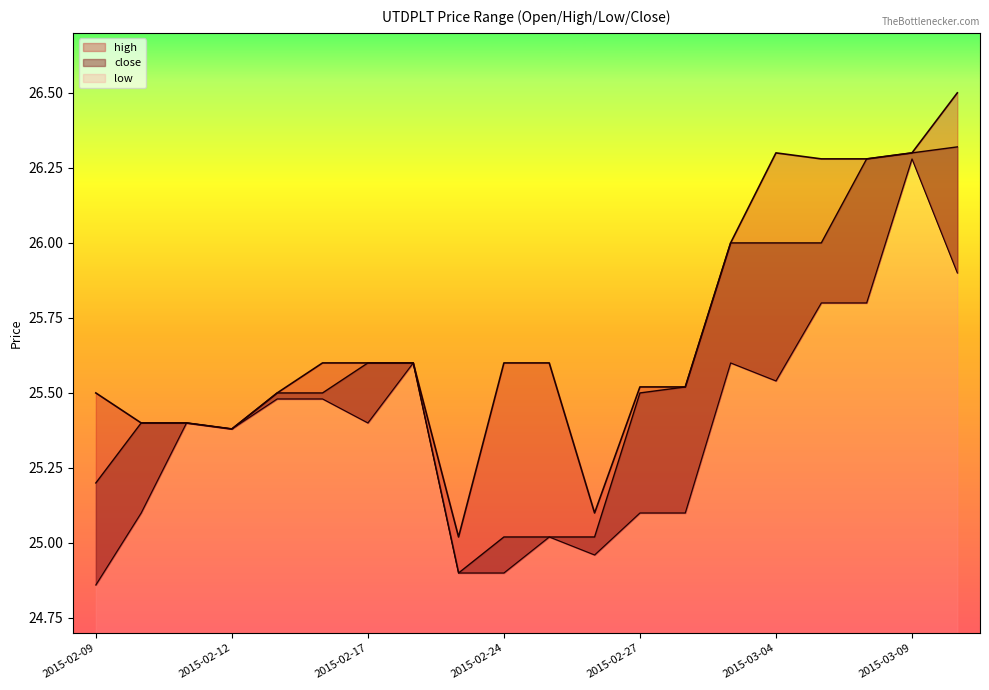

Which has a higher value, 2015-03-02 or 2015-03-06?

2015-03-06